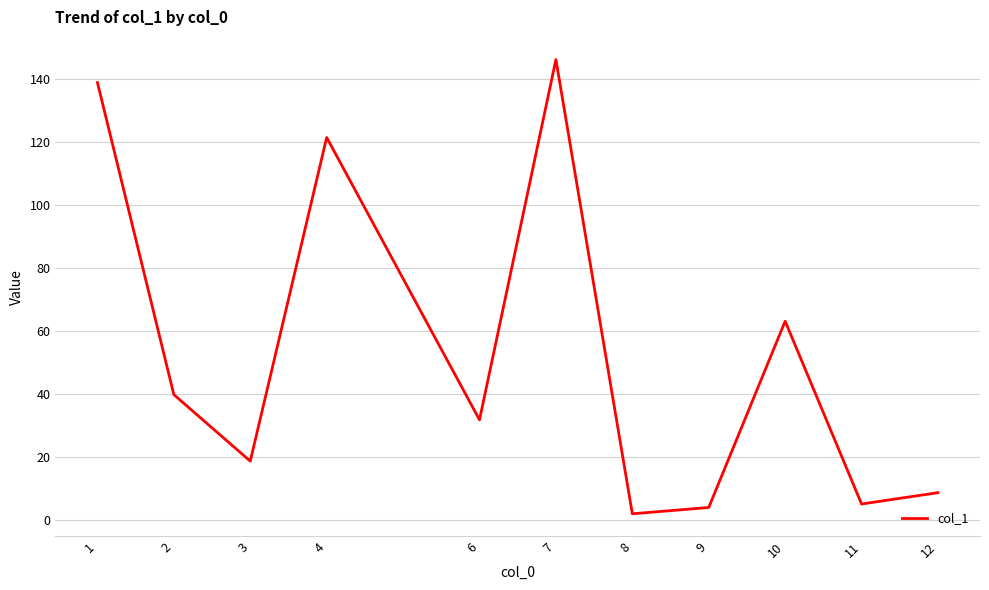

How many values exceed 31?

6